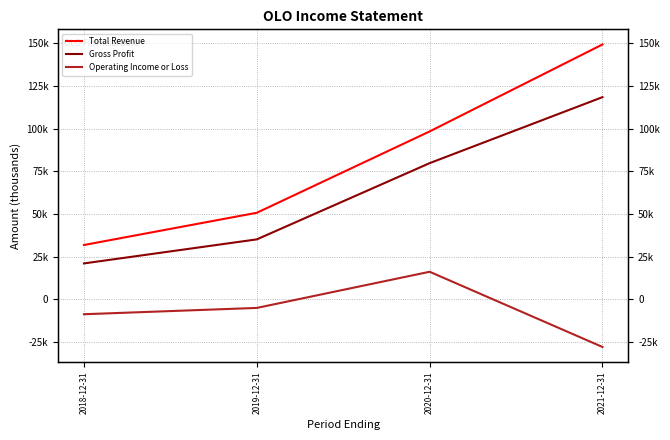

Is it true that Gross Profit equals 118500 at 2021-12-31?

True